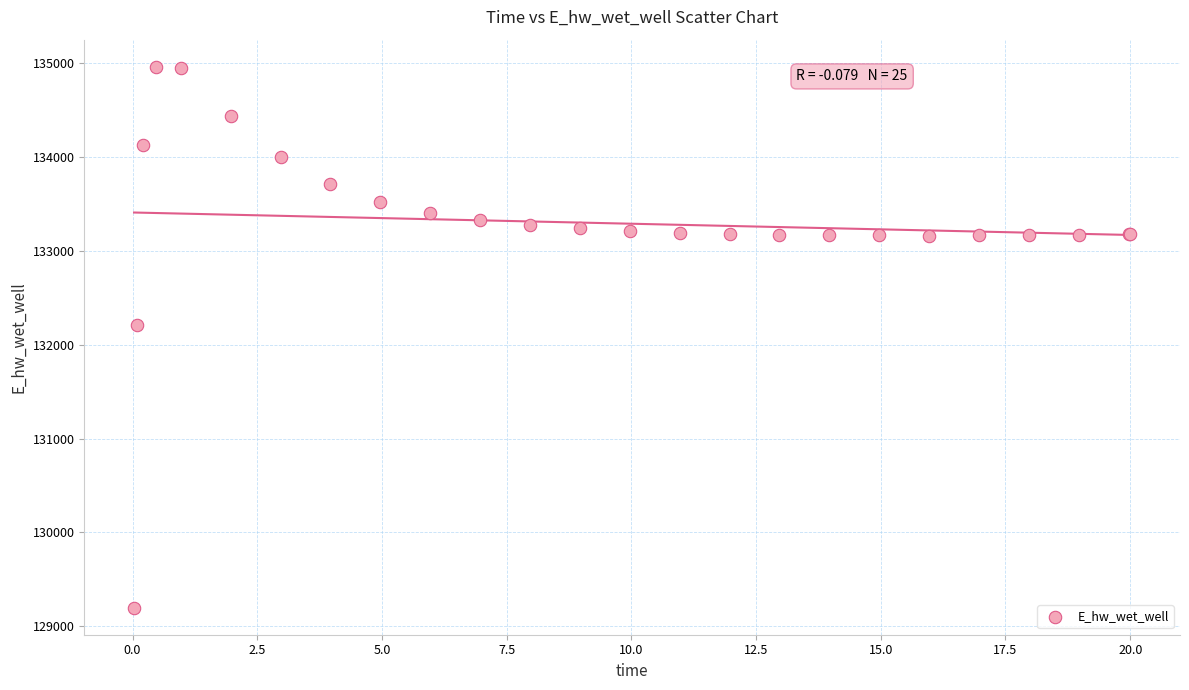

What Y value in the scatter plot is closest to 132080?

132207.0